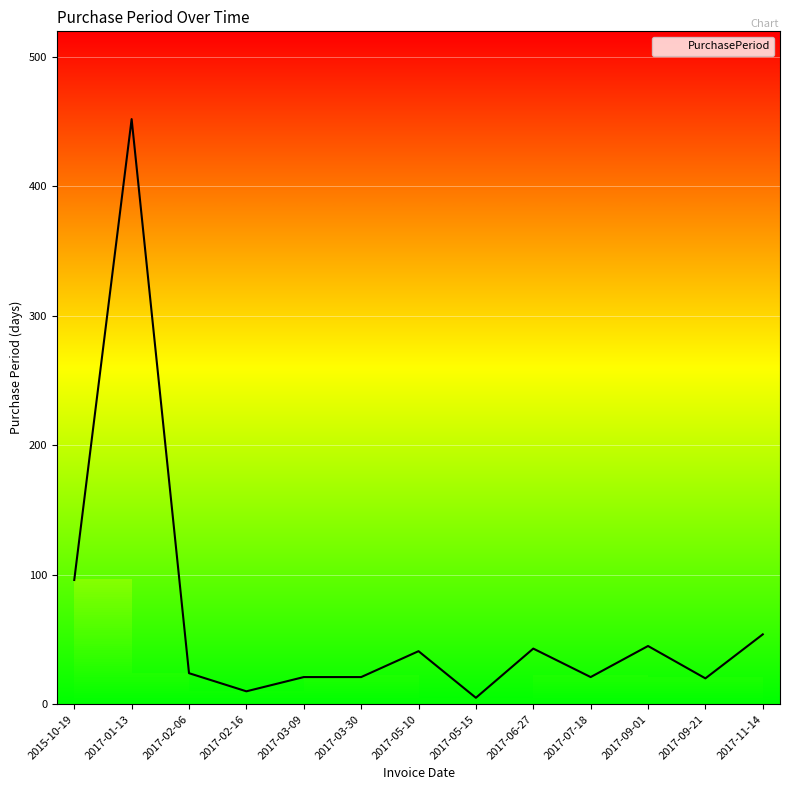

Which label corresponds to the smallest value in the chart?

2017-05-15